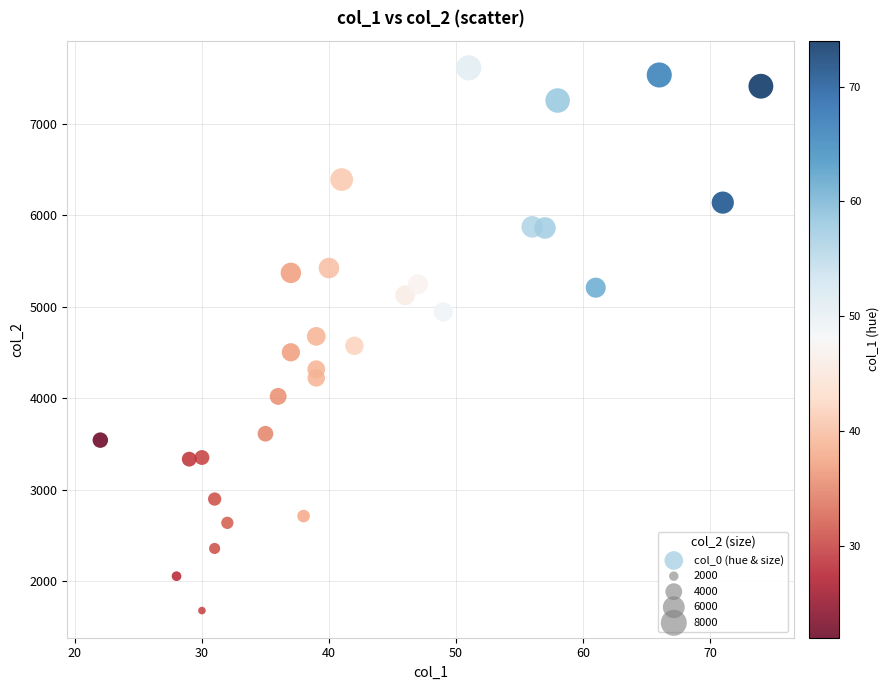

What is the range of Y values (max minus min)?

5932